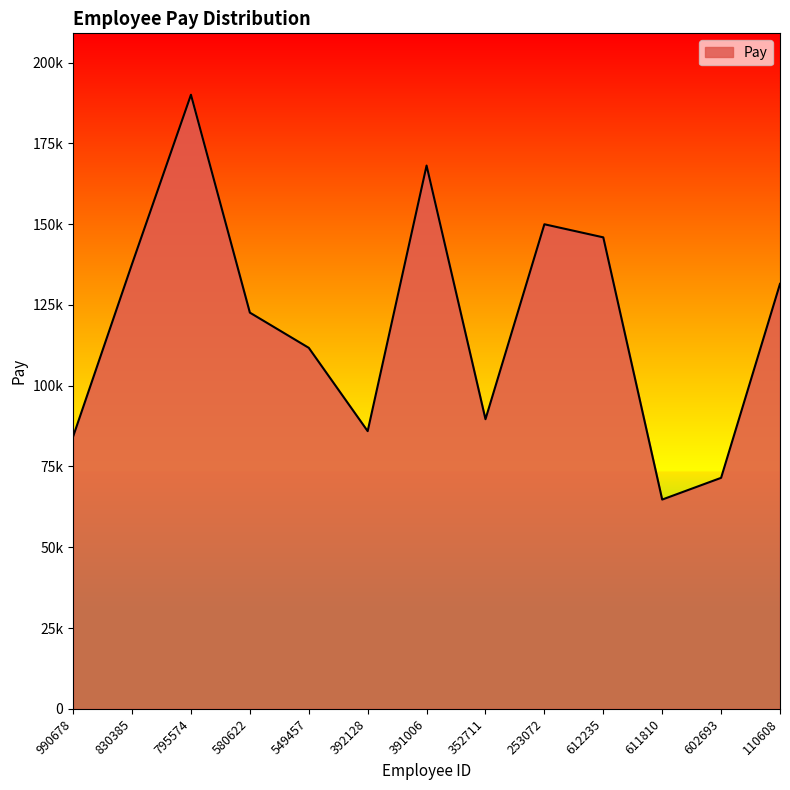

Rank the categories by value from lowest to highest.

611810, 602693, 990678, 392128, 352711, 549457, 580622, 110608, 830385, 612235, 253072, 391006, 795574